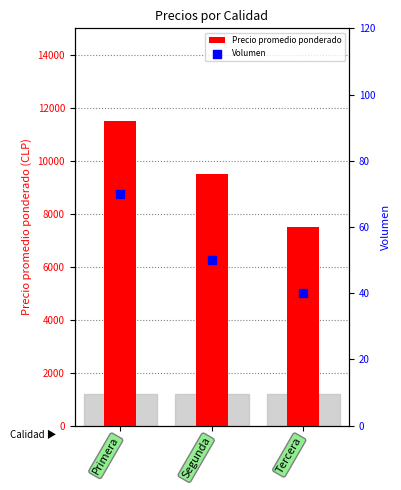

At how many categories does at least one series exceed 4036?

3